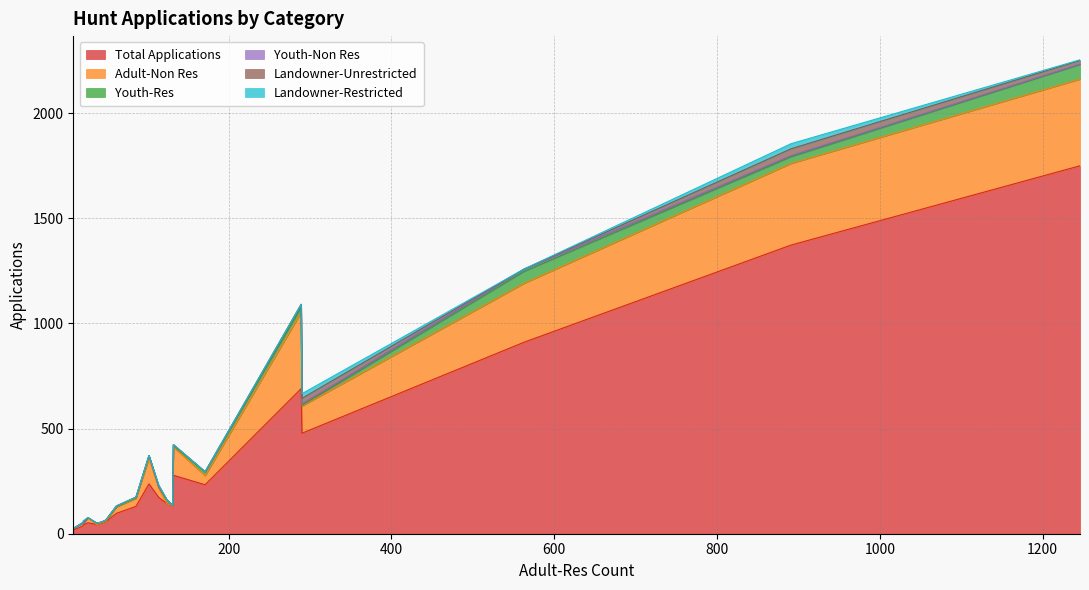

Is it true that Adult-Non Res equals 1 at EE006O1M?

False